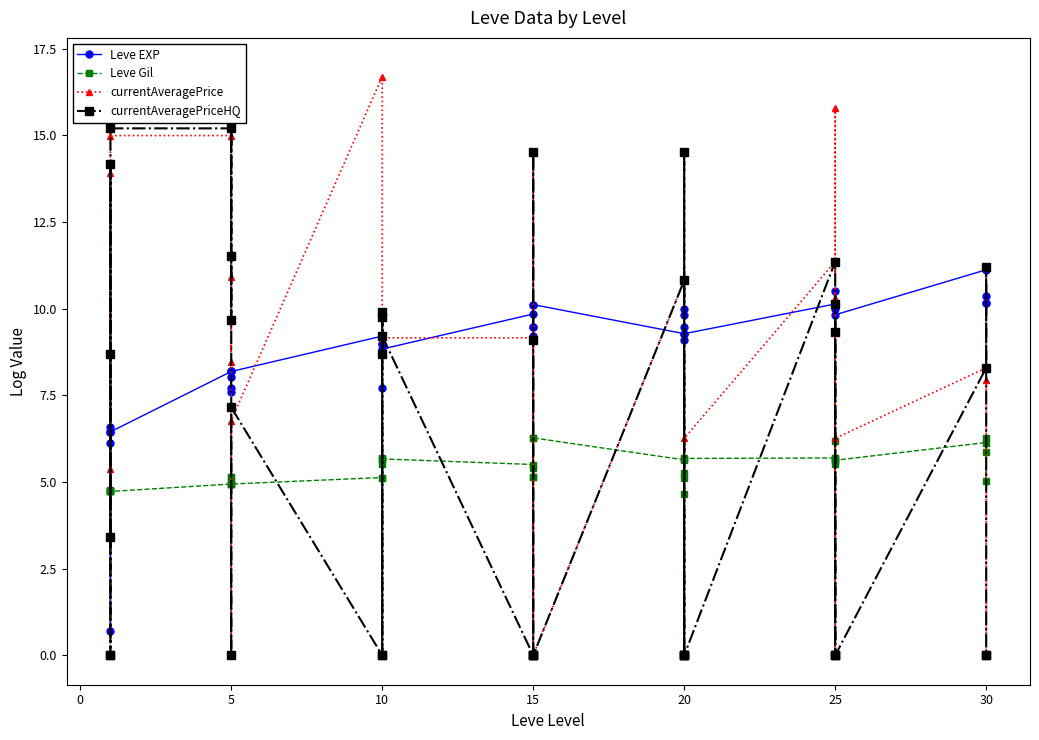

How many data points in Leve Gil are above 5?

29